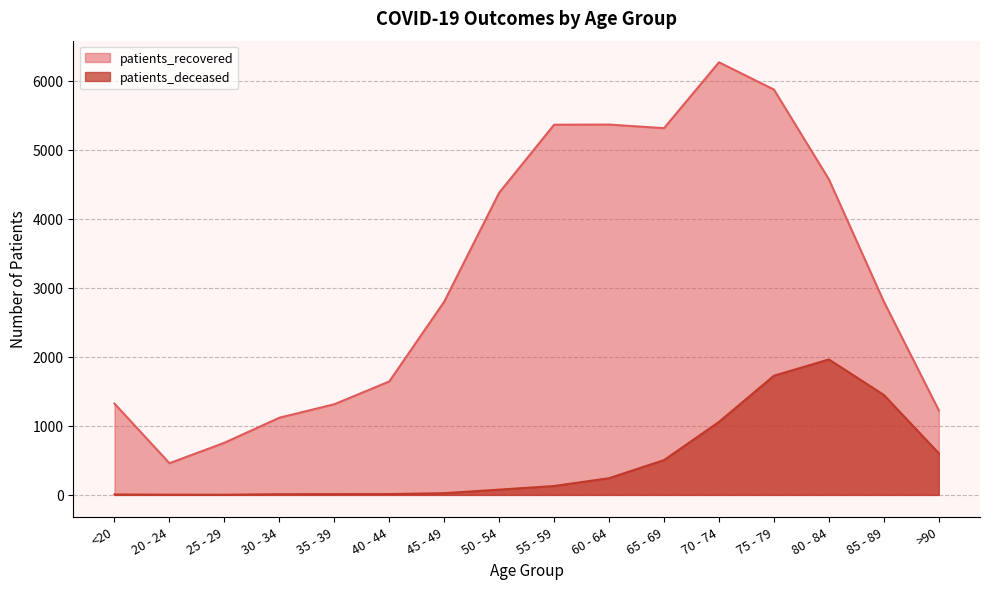

Reading left to right, what are all the values shown in this chart?

patients_recovered: <20=1322	20 - 24=459	25 - 29=755	30 - 34=1118	35 - 39=1313	40 - 44=1643	45 - 49=2799	50 - 54=4377	55 - 59=5362	60 - 64=5364	65 - 69=5312	70 - 74=6266	75 - 79=5871	80 - 84=4571	85 - 89=2800	>90=1225
patients_deceased: <20=6	20 - 24=3	25 - 29=2	30 - 34=10	35 - 39=11	40 - 44=12	45 - 49=25	50 - 54=76	55 - 59=129	60 - 64=242	65 - 69=504	70 - 74=1057	75 - 79=1726	80 - 84=1962	85 - 89=1448	>90=603